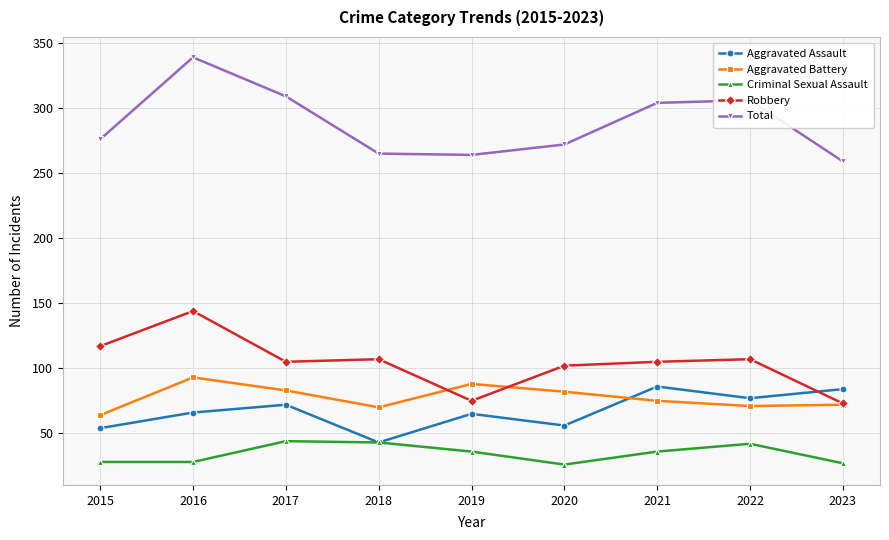

Which label corresponds to the largest value in the chart?

2016